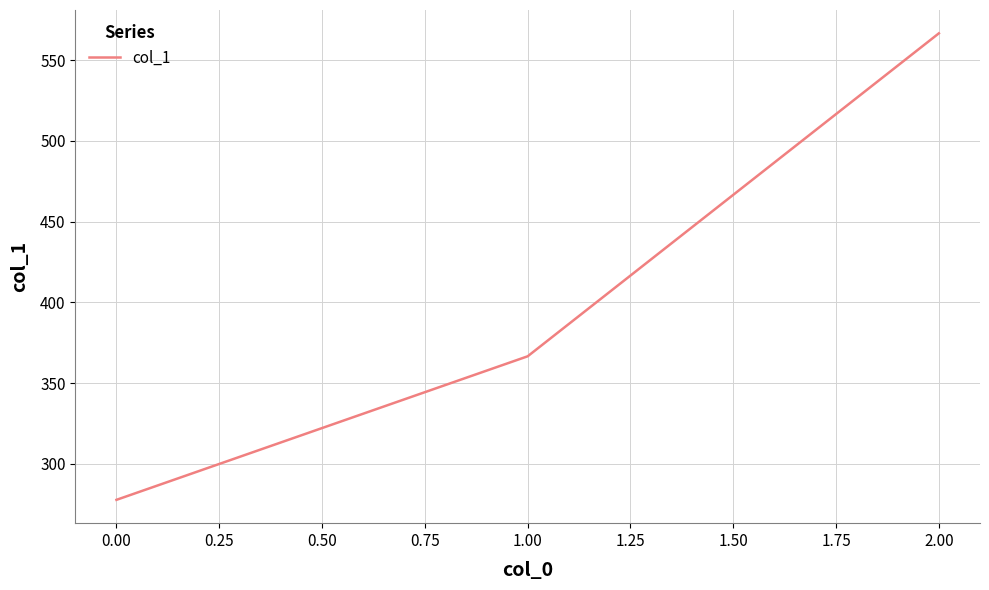

How many values are below 366?

1